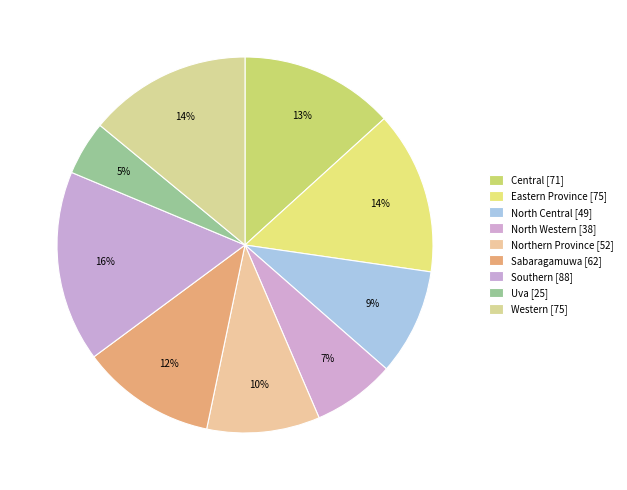

Count the number of slices in the pie.

9